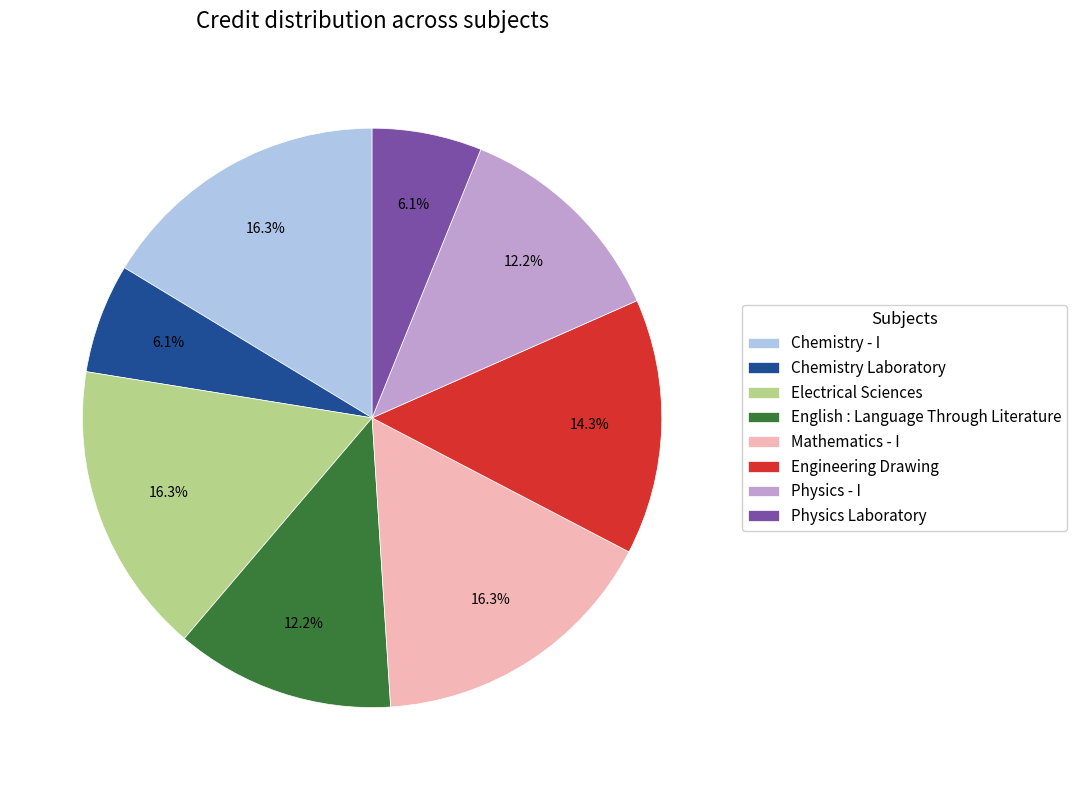

Is there any slice that represents more than half of the pie?

No